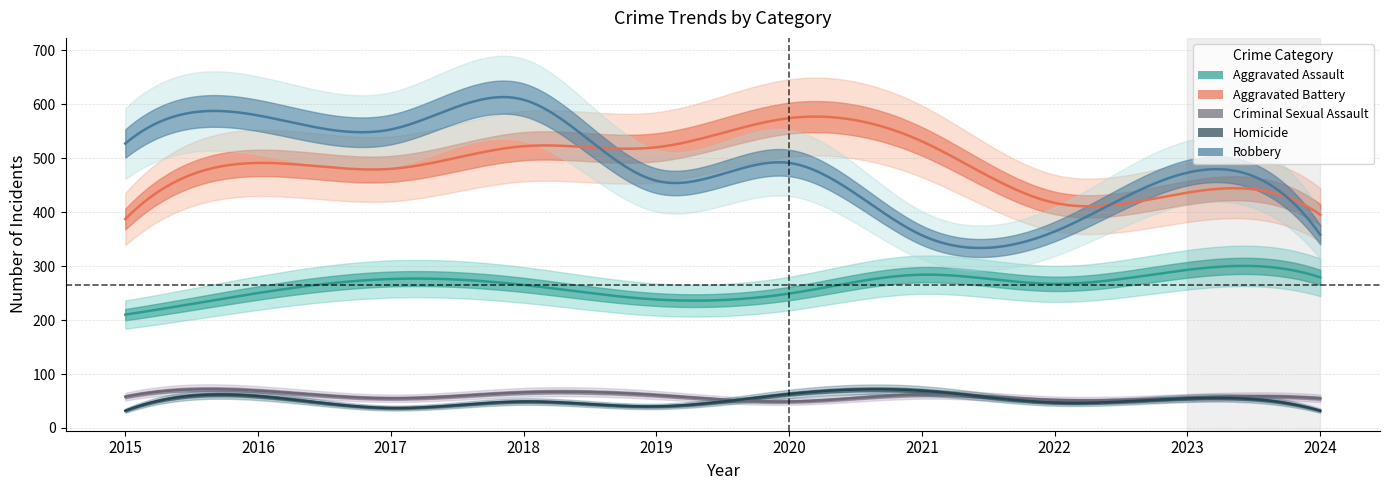

Is it true that Robbery equals 364 at 2022?

True